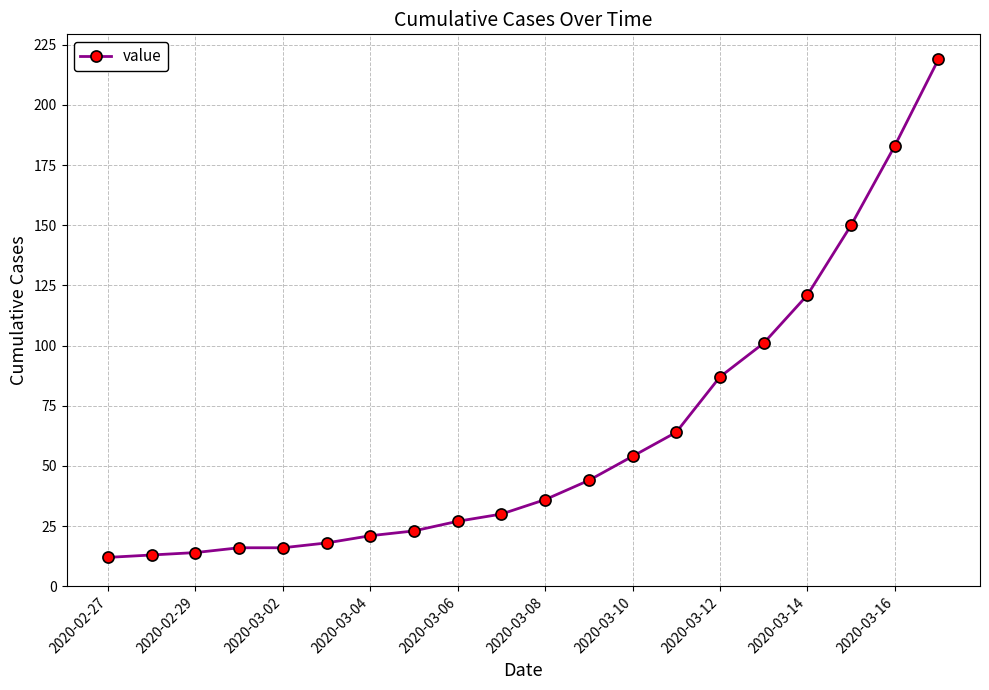

Does the chart display data point markers on the line(s)?

Yes